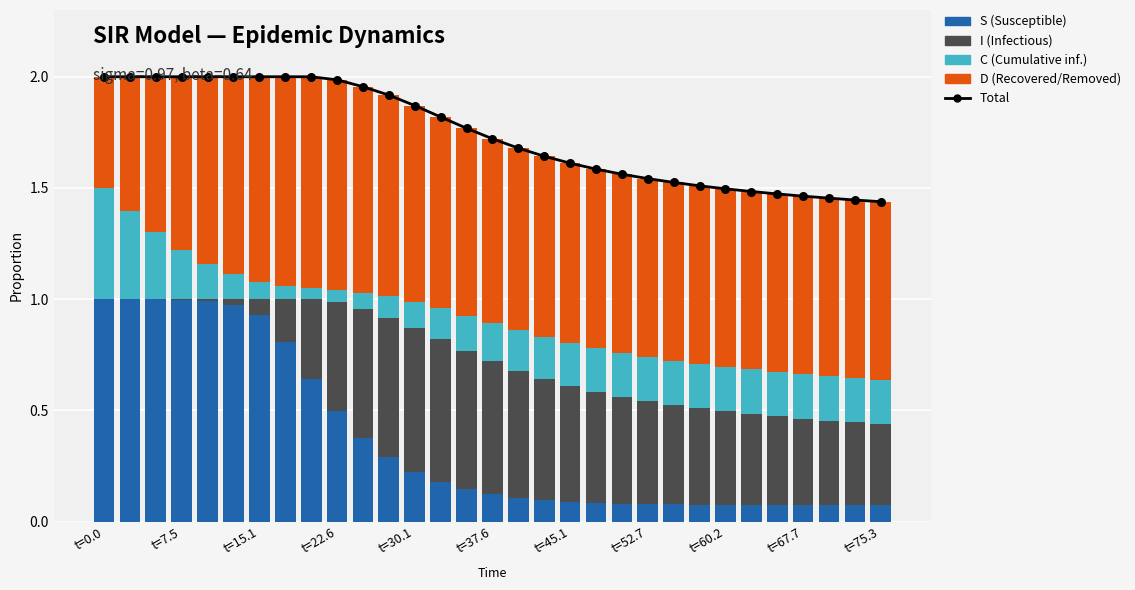

At which category is the sum across all series the highest?

t=0.0